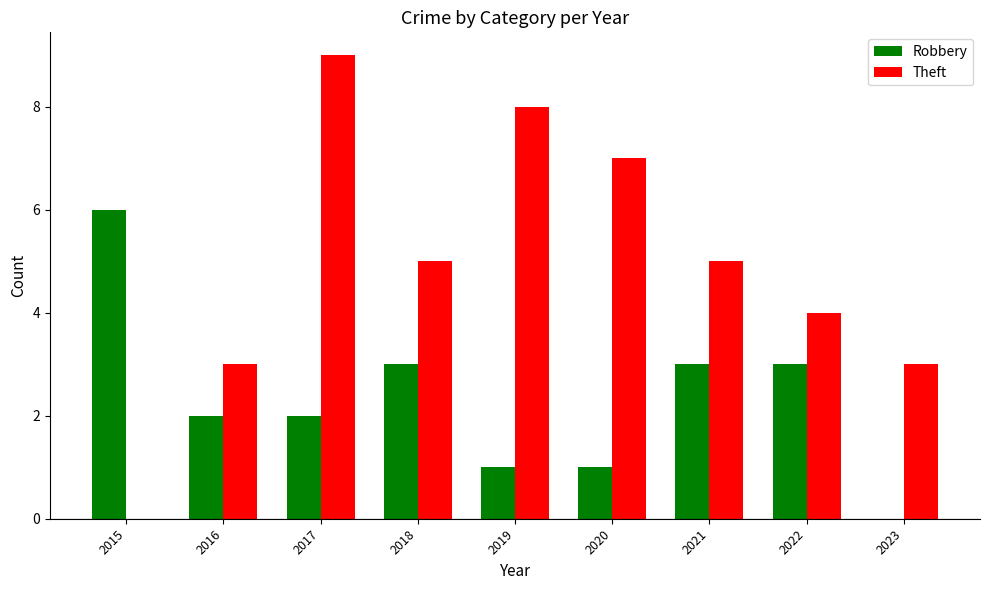

The Robbery series shows 0 at 2023. True or false?

True